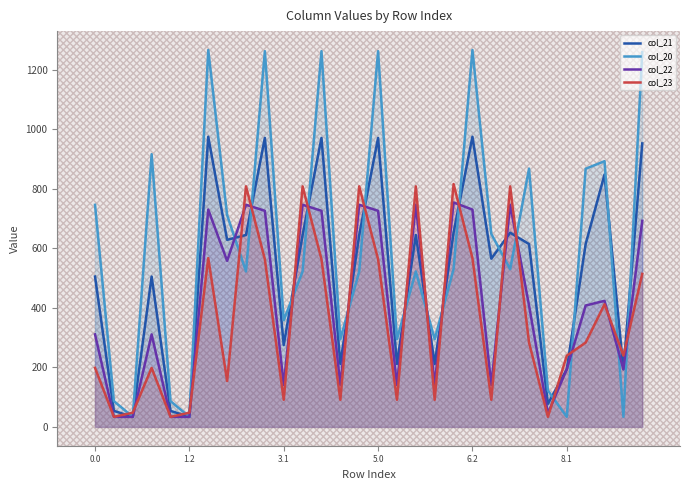

What is the approximate value of col_22 at 13?

140.7